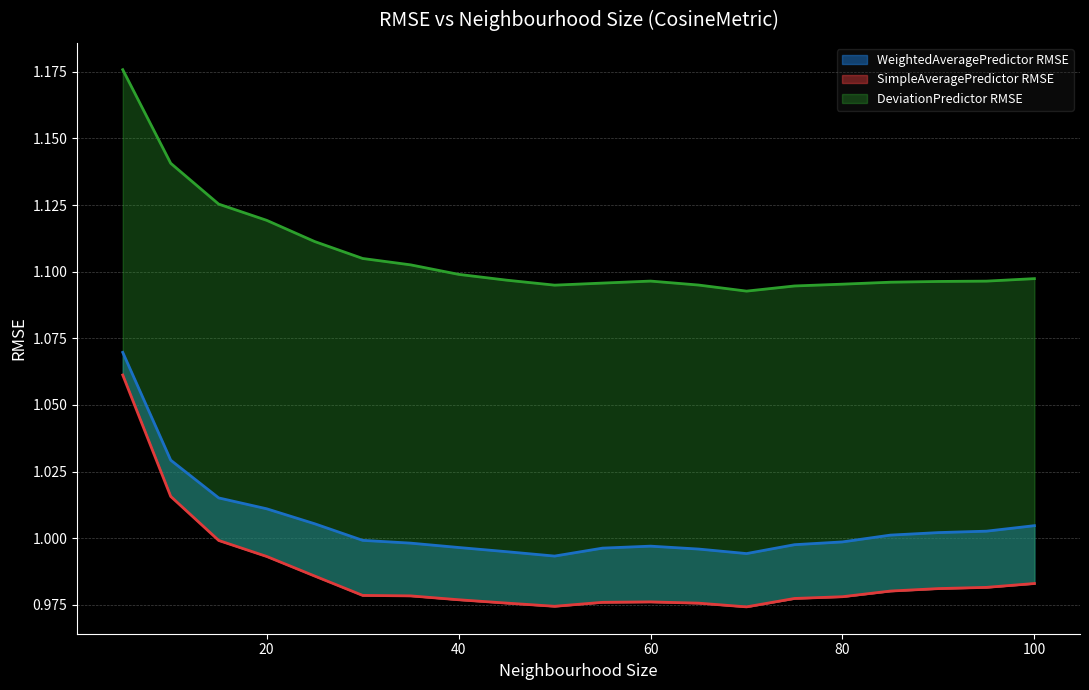

The WeightedAveragePredictor RMSE series shows 0.3 at 80. True or false?

False